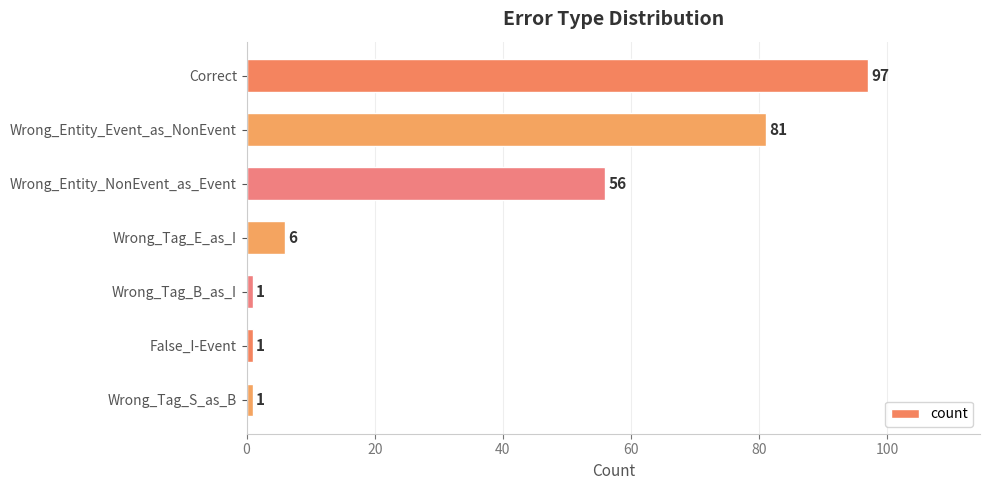

Count the number of data series in this chart.

1